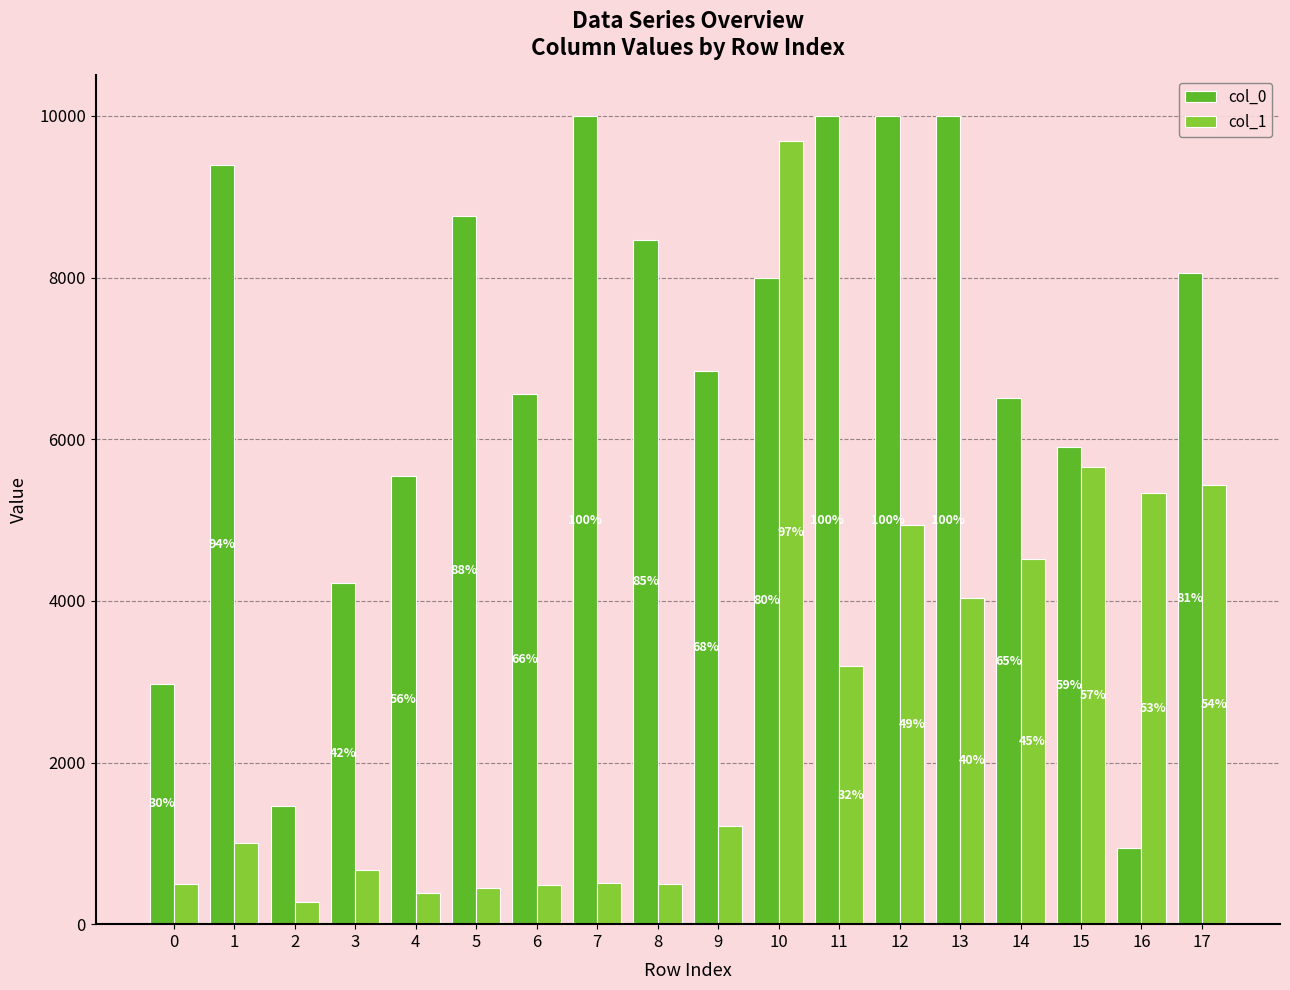

What is the spread (max minus min) of values at 10?

1691.2